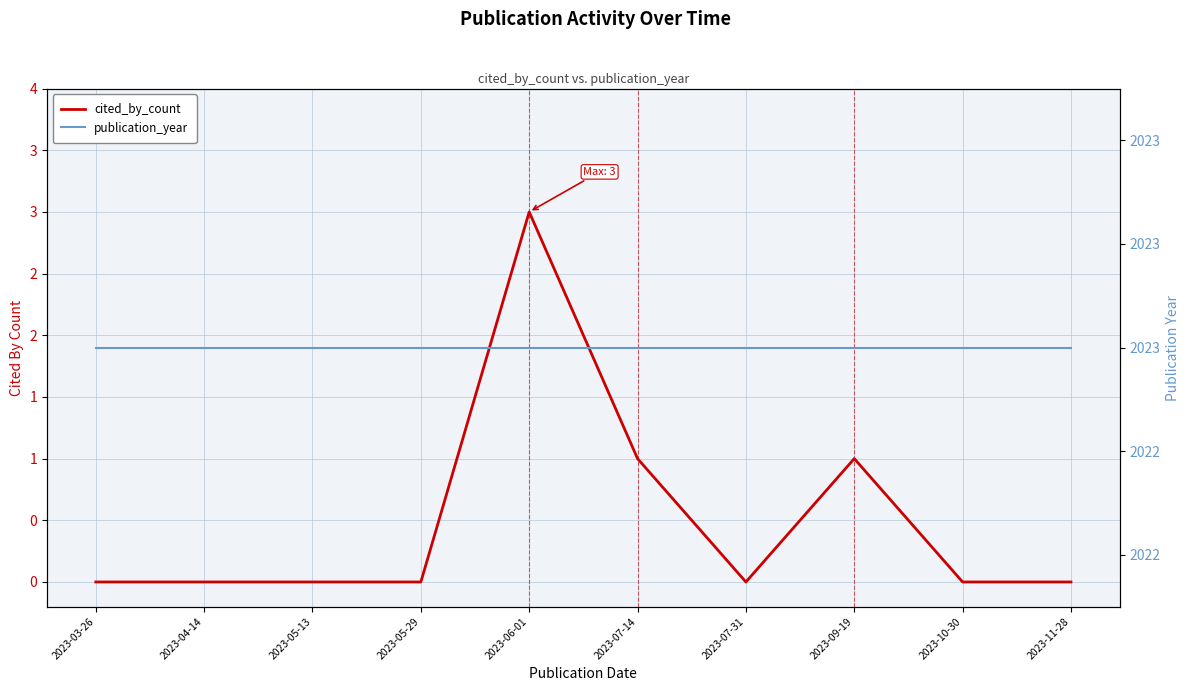

Reading left to right, extract all data points from this chart.

cited_by_count: 0	0	0	0	3	1	0	1	0	0
publication_year: 2023	2023	2023	2023	2023	2023	2023	2023	2023	2023